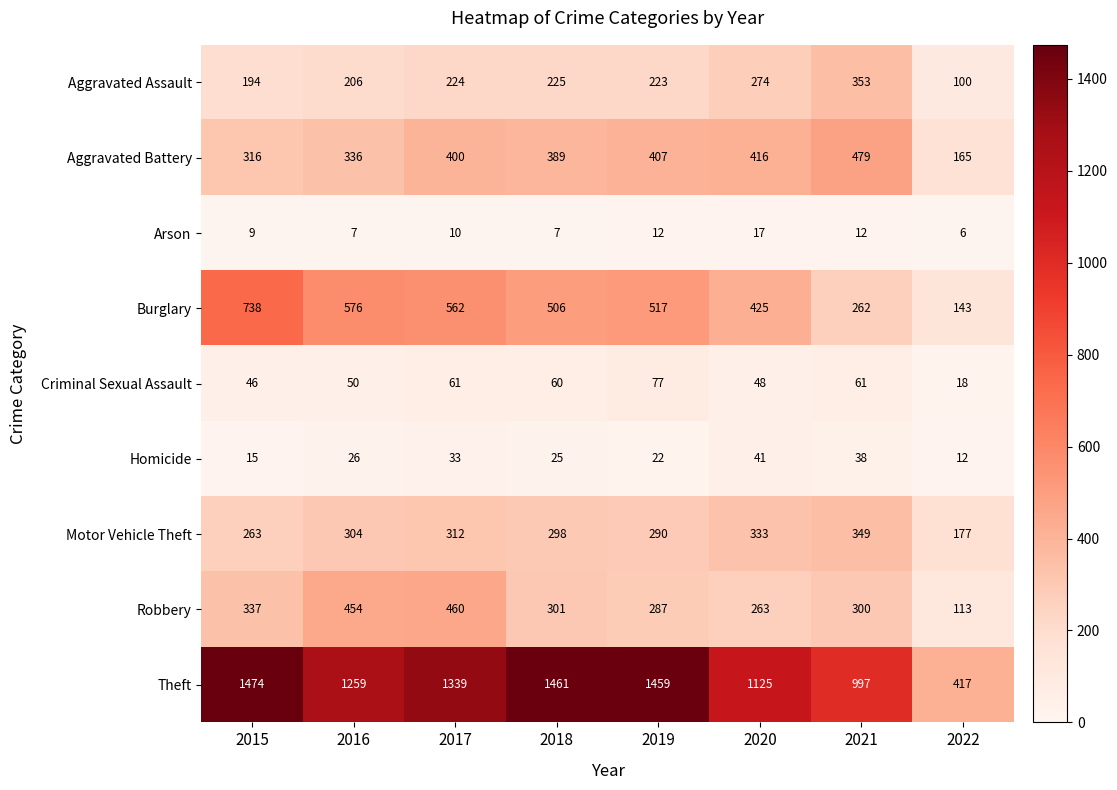

Read the Robbery value at 2020, to the nearest 10.

260